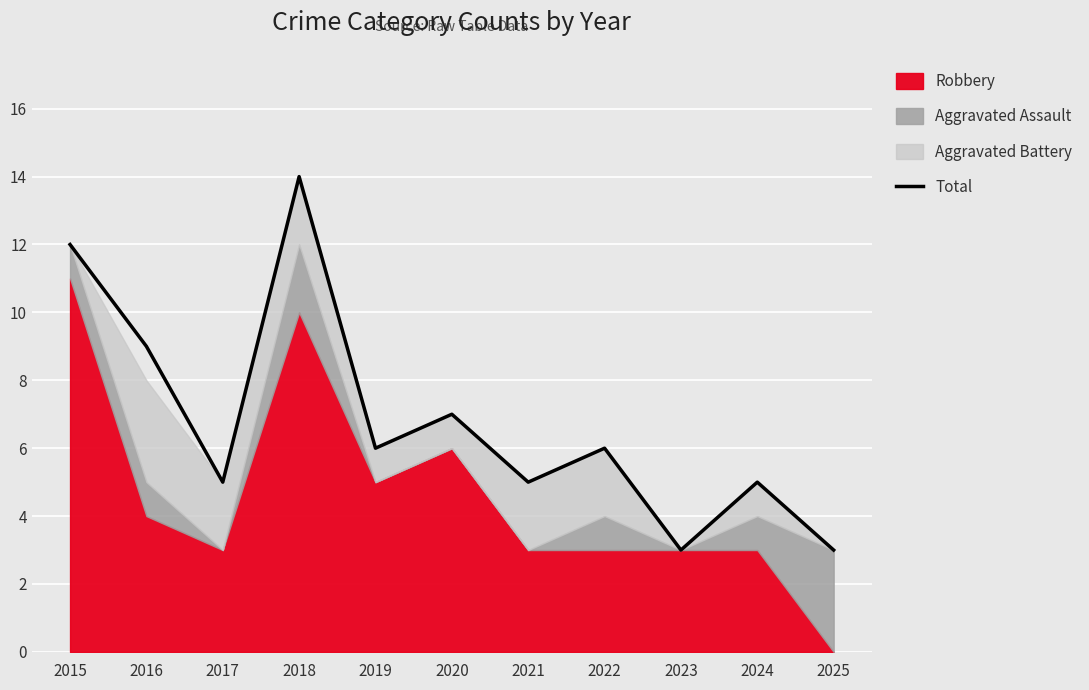

How many data points are less than 6?

5